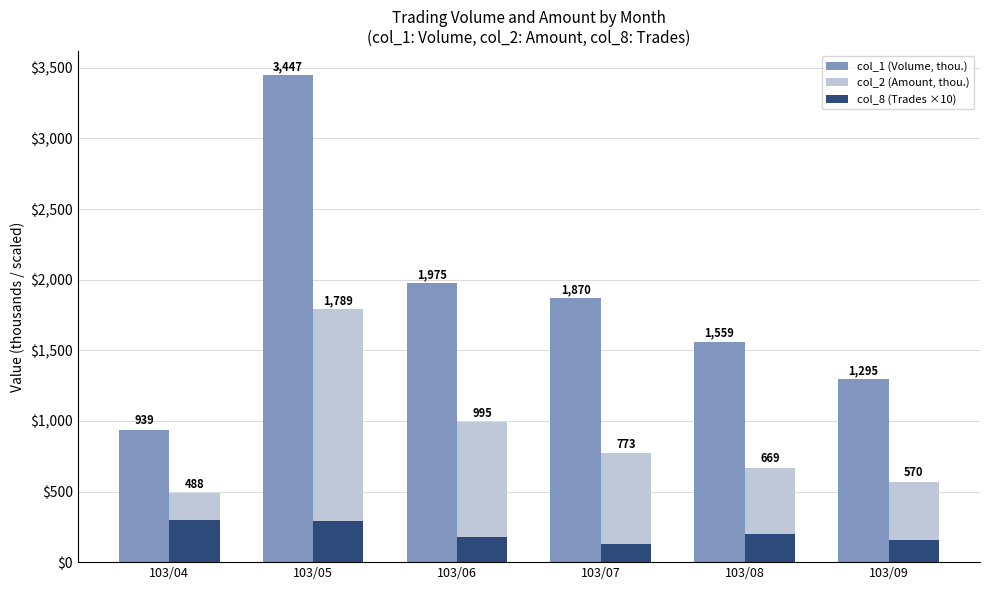

At which category is the sum across all series the highest?

103/05